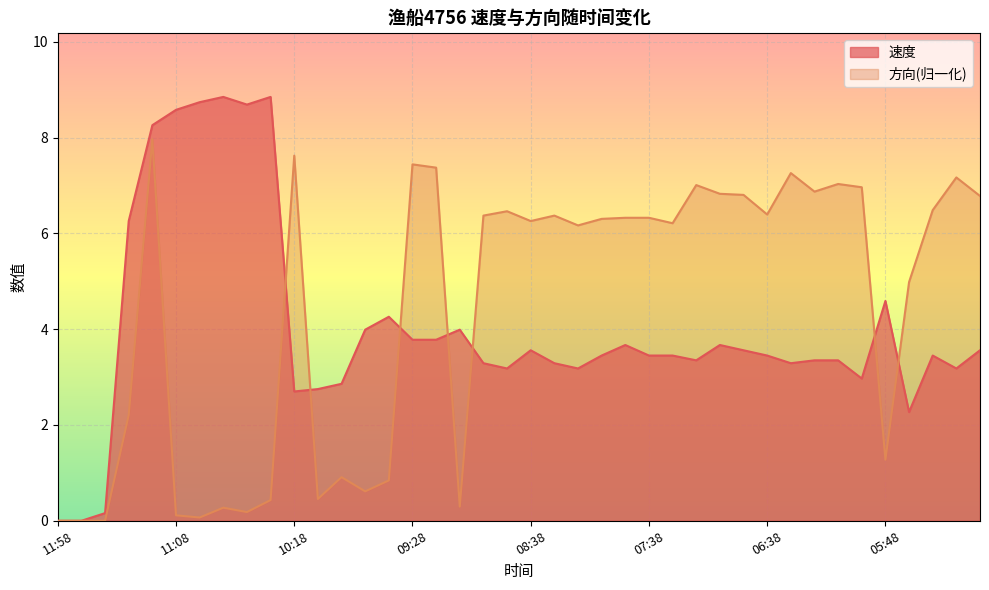

Which category has the highest value across all series?

10:49